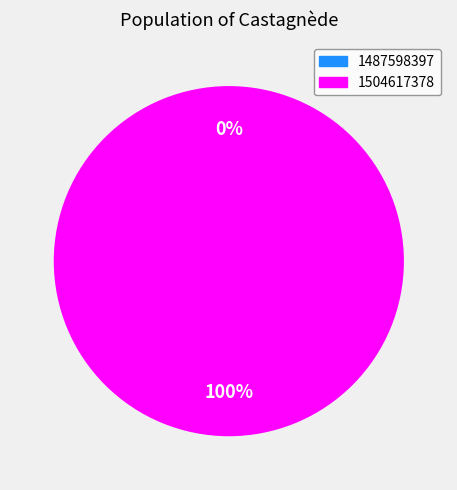

How many slices are in this pie chart?

2